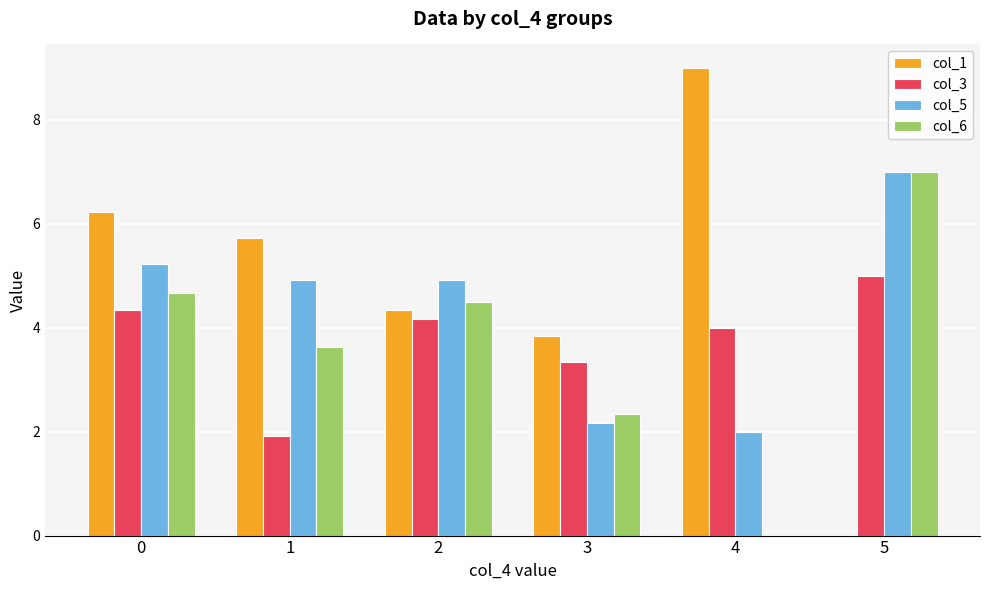

Are the bars grouped side by side (vs. stacked)?

Yes